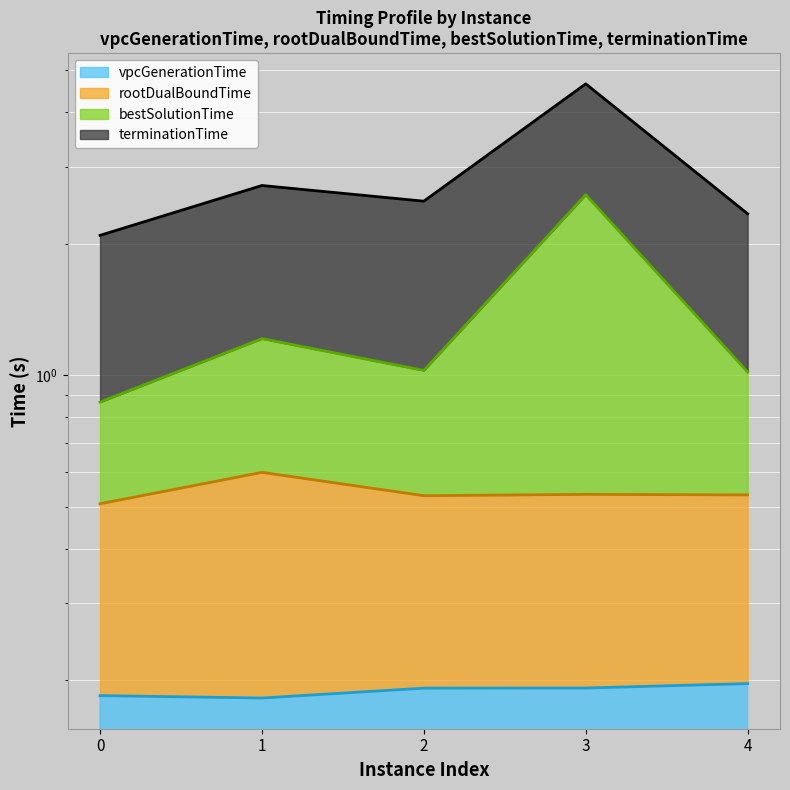

At which label does bestSolutionTime first exceed 1?

1